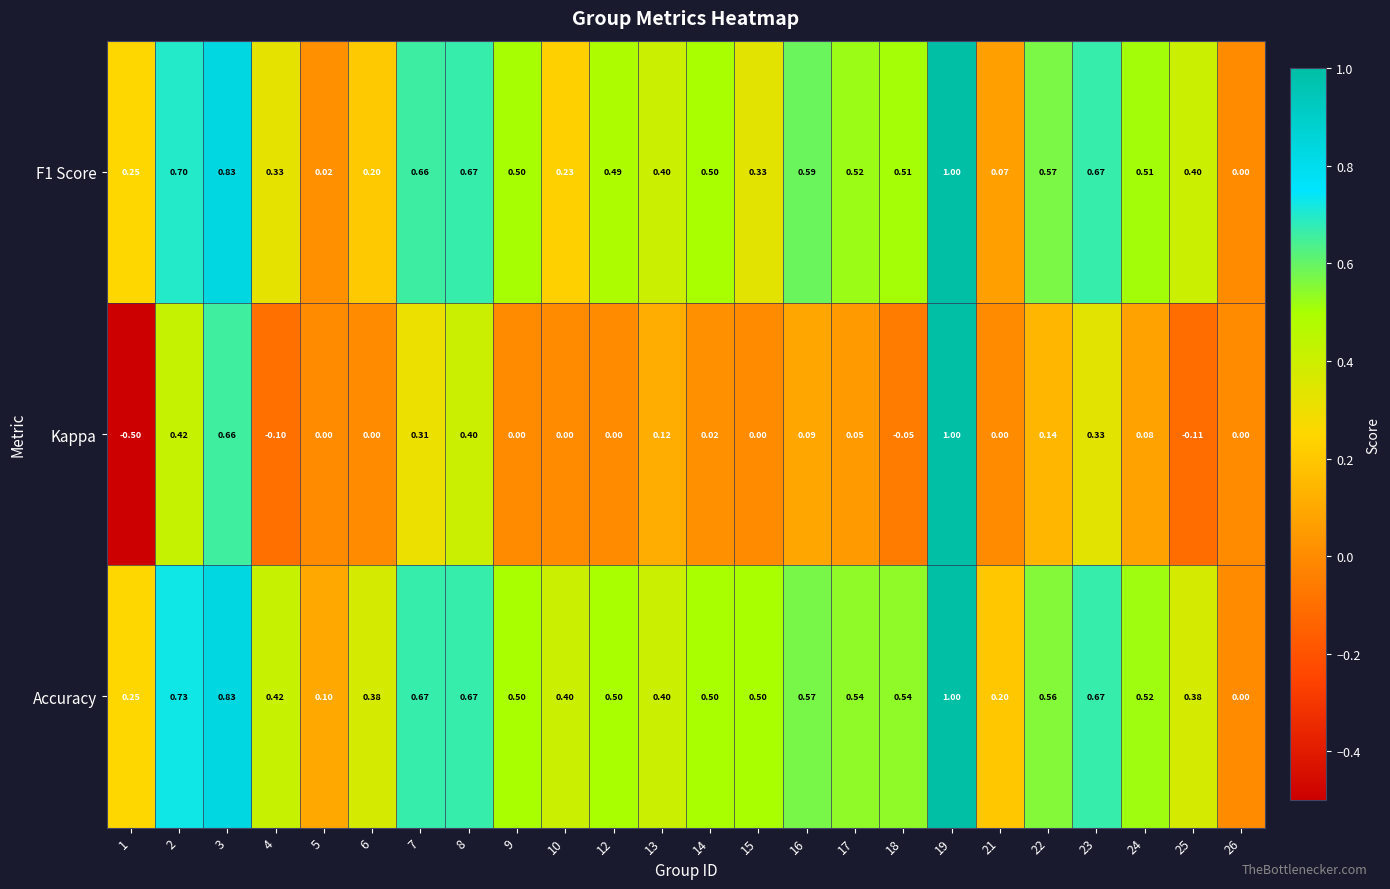

Which series has the widest spread of values?

Kappa